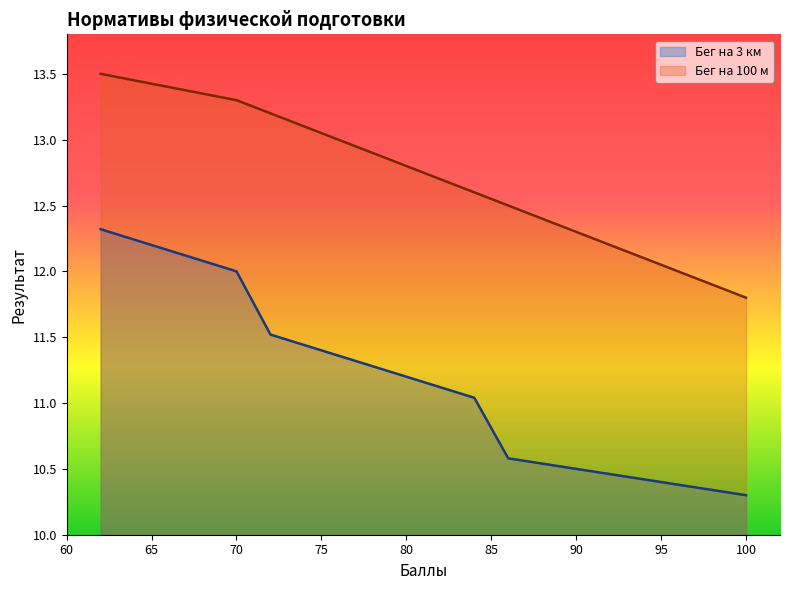

Which series has the largest total across all categories?

Бег на 100 м